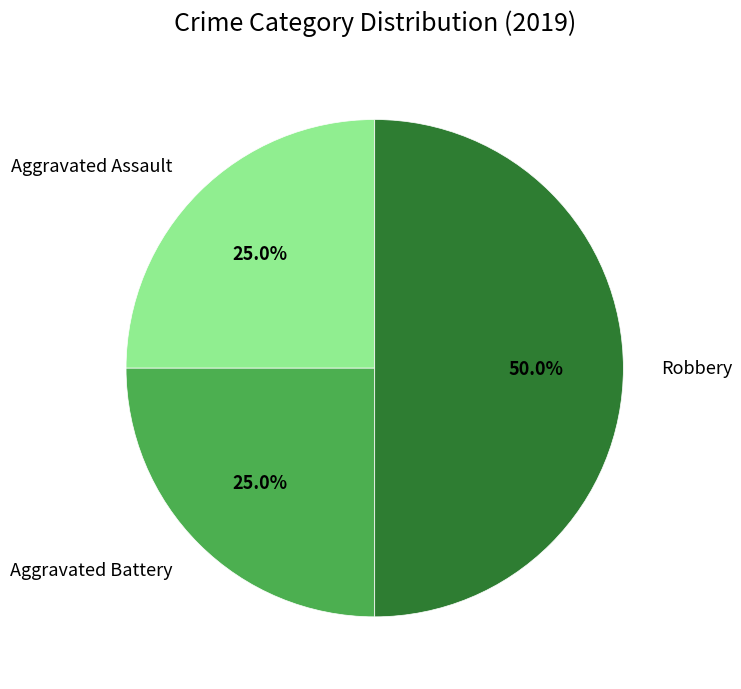

Which category has the biggest portion of the pie?

Robbery